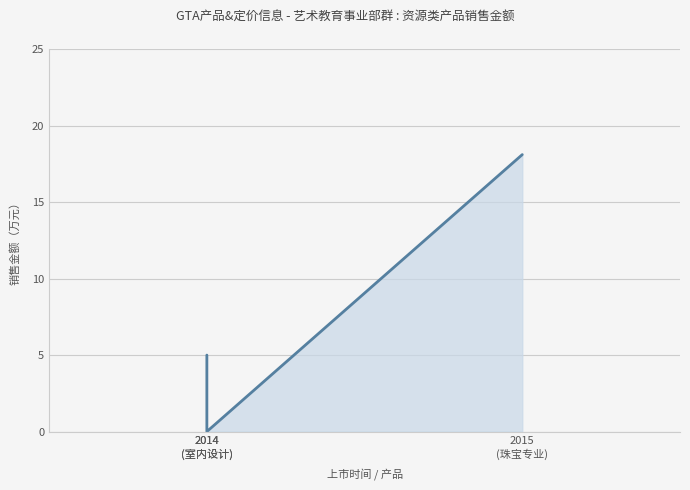

How many lines are shown in the chart?

1